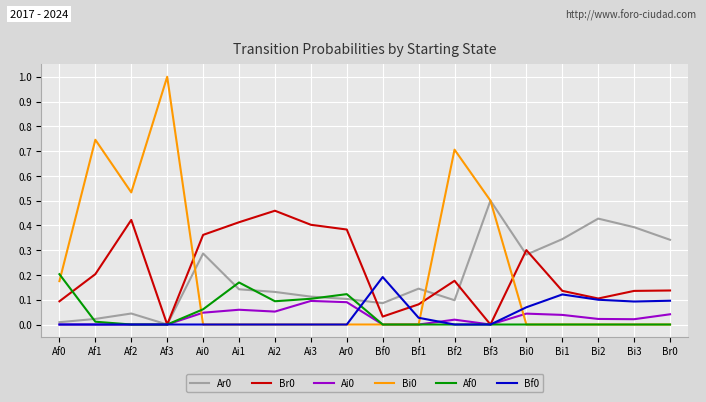

At which category does the chart reach its peak across all series?

Af3